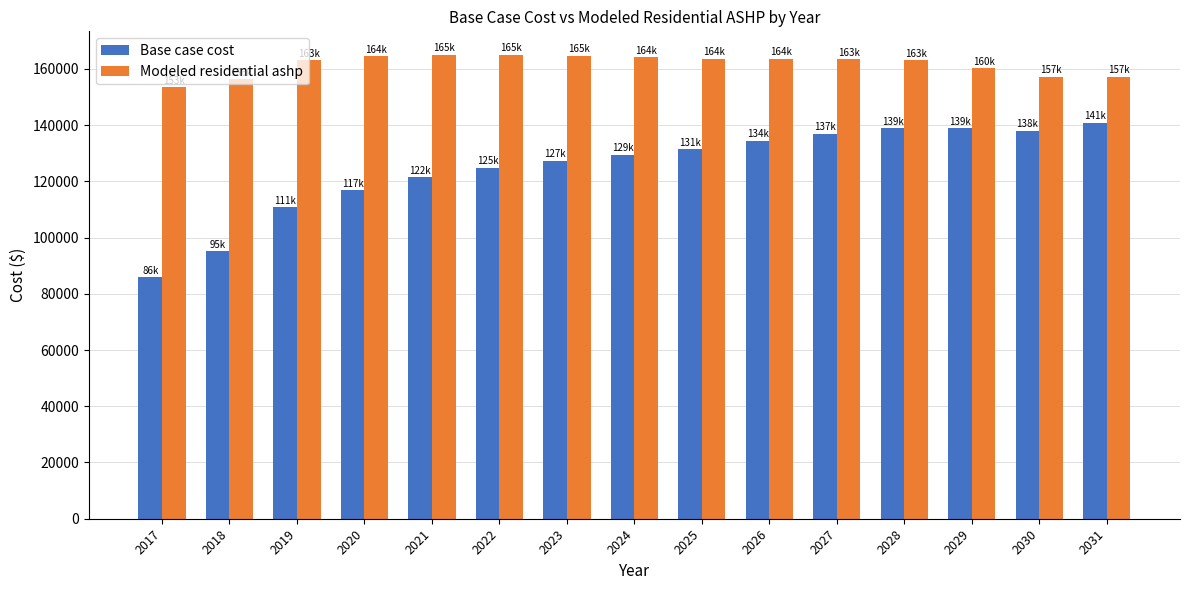

How many values in the Modeled residential ashp series are below 163372?

7